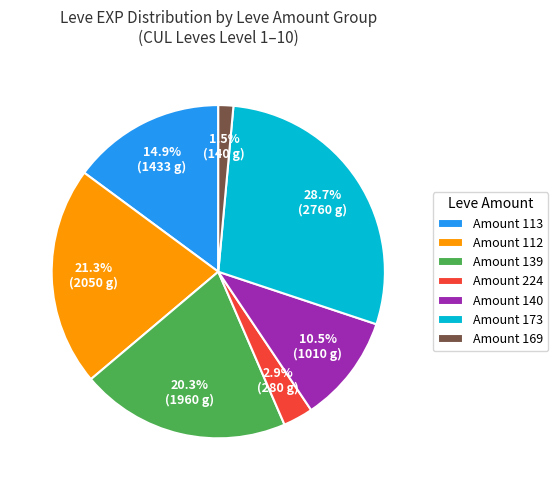

How many slices are in this pie chart?

7